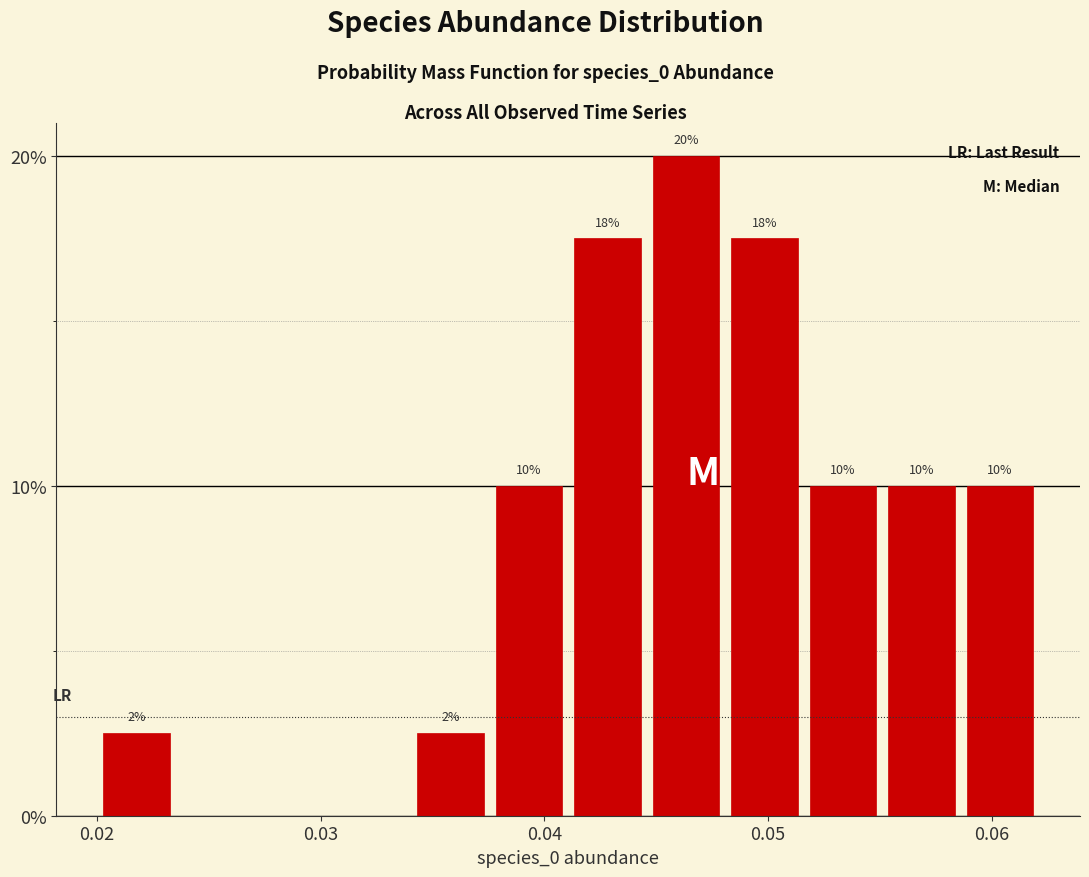

Around what value on the x-axis is the tallest bar? Give the approximate position of its centre, as read against the axis.

0.046